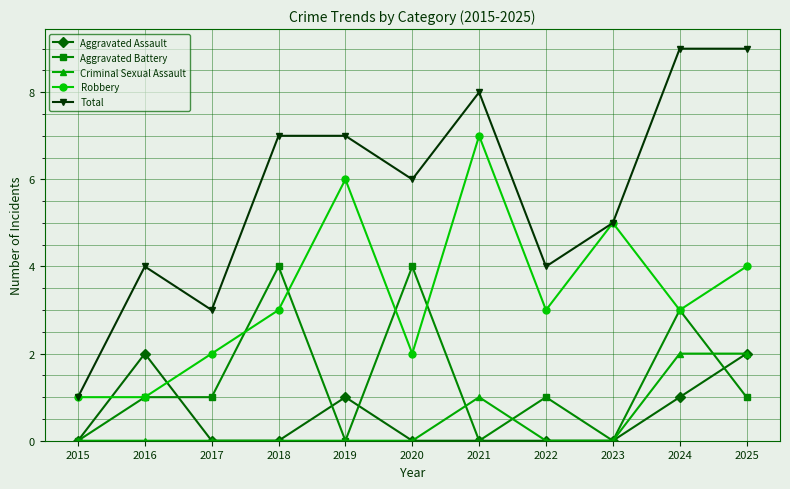

What is the difference between the highest and lowest values at 2019?

7